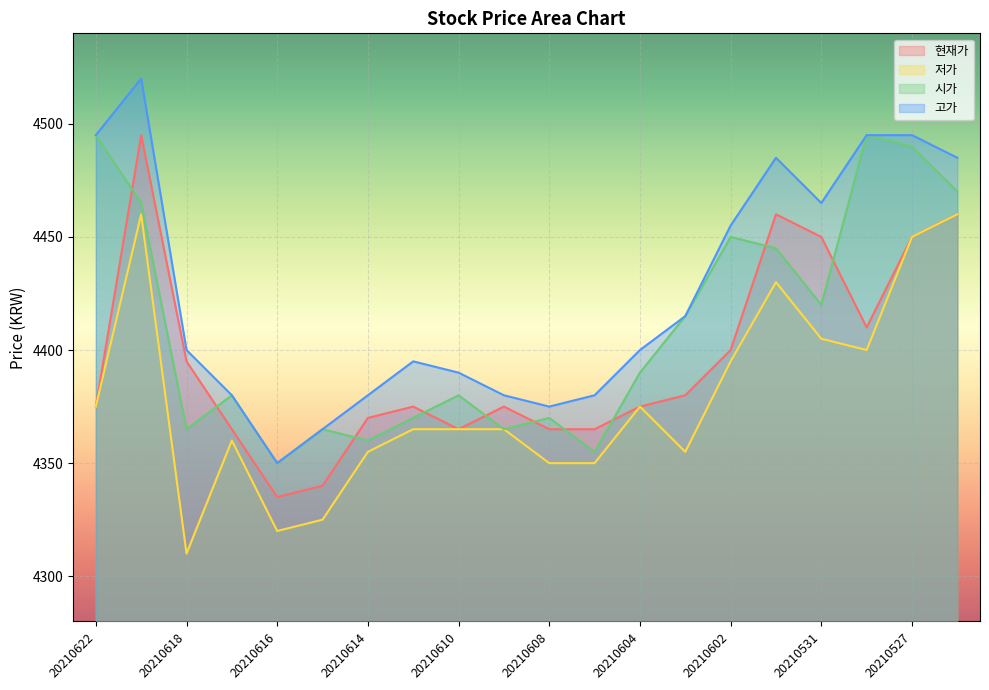

Rank the series by their maximum value, from lowest to highest.

저가, 현재가, 시가, 고가